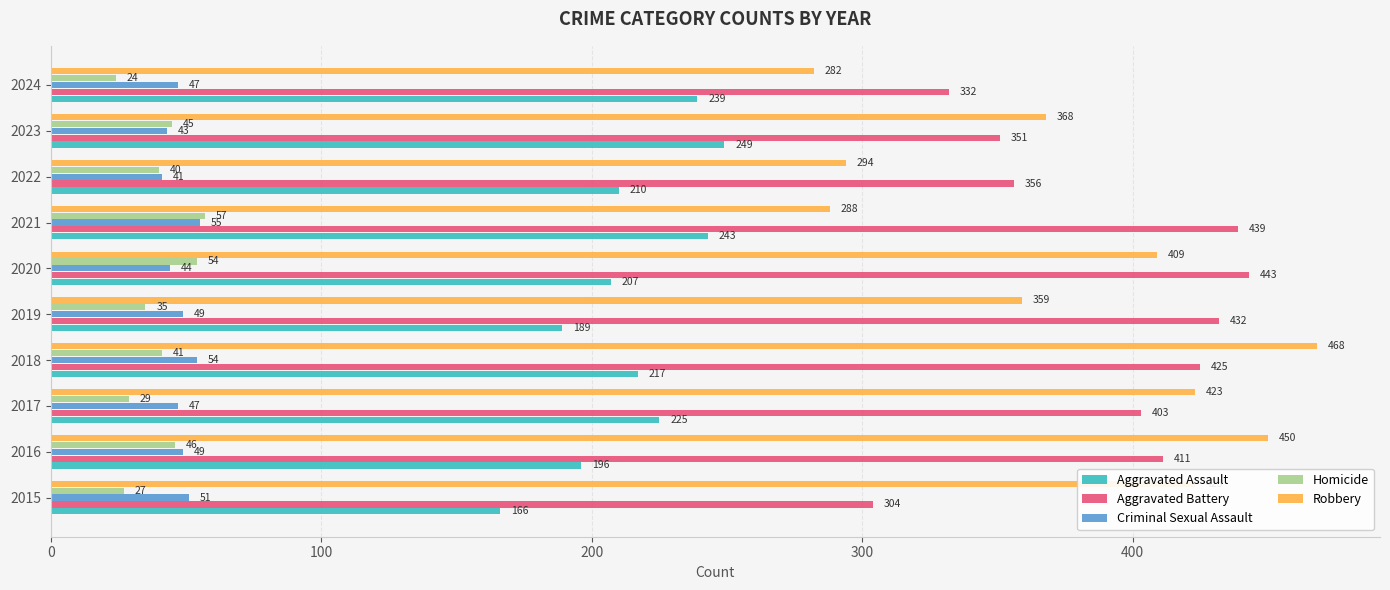

What value does the Homicide series have at 2017, to the nearest 5?

30